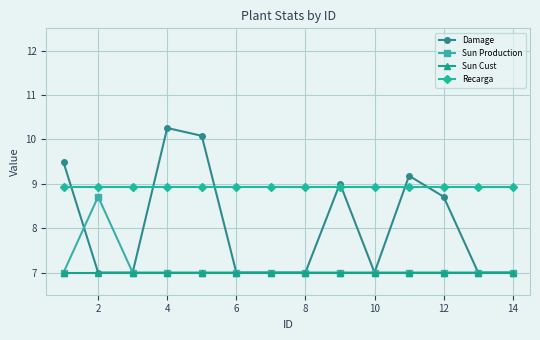

Is this an area chart (filled region under the line)?

No